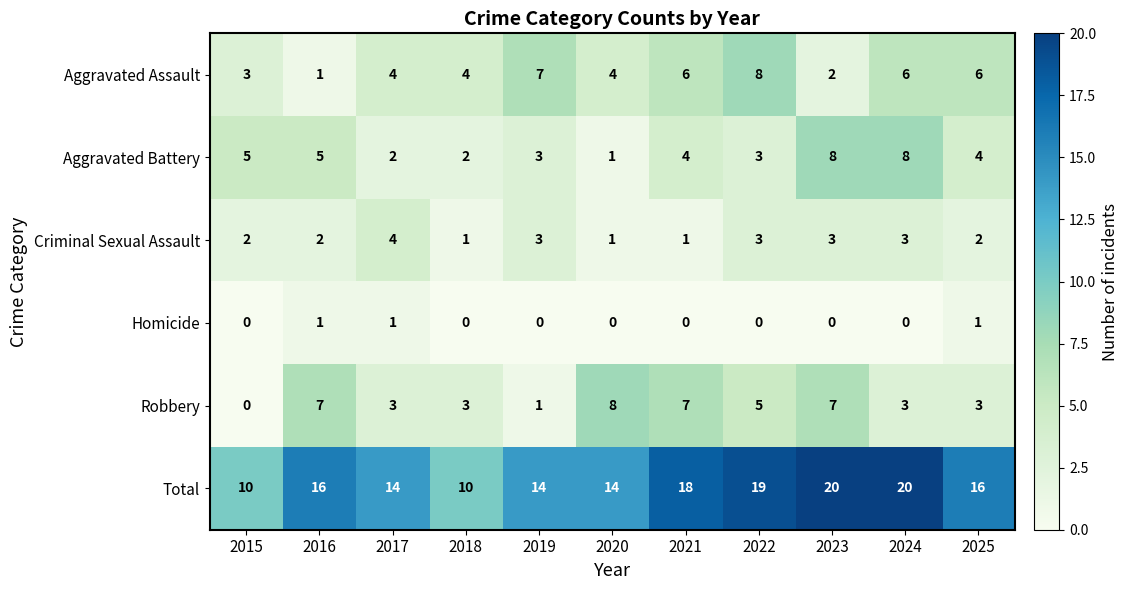

Which series has the largest total across all categories?

Total